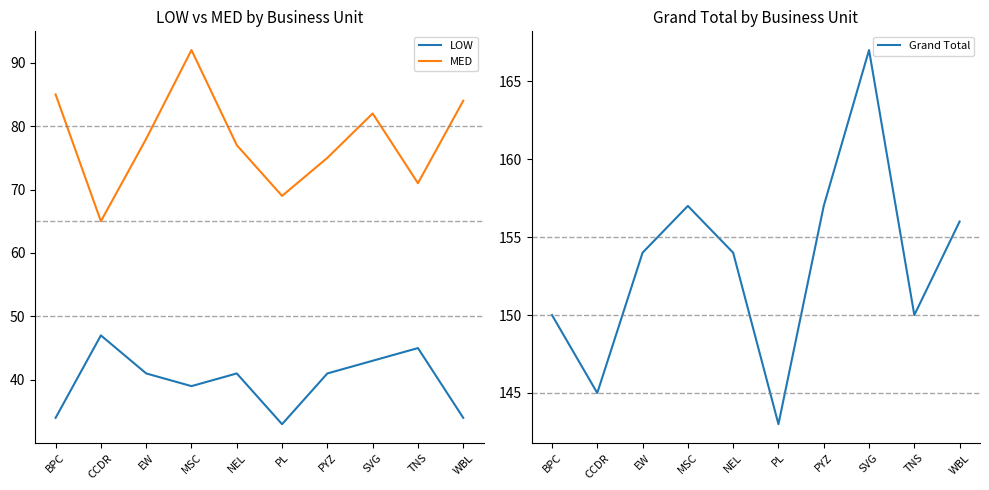

What is the difference between the maximum and second lowest values in the LOW series?

13